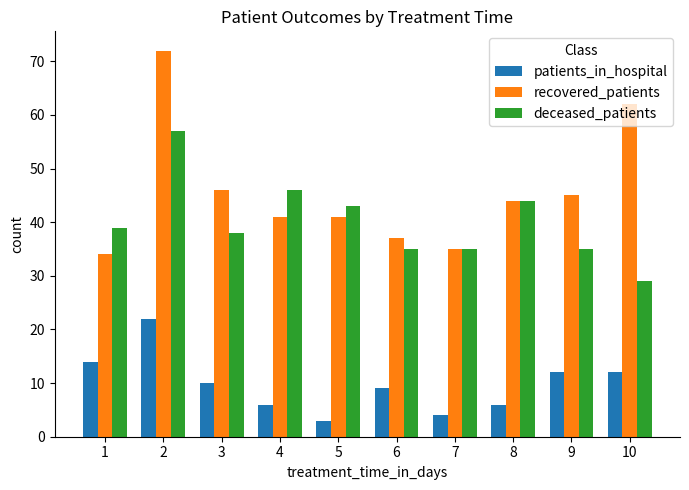

Between 2 and 9, which series saw the biggest shift?

recovered_patients